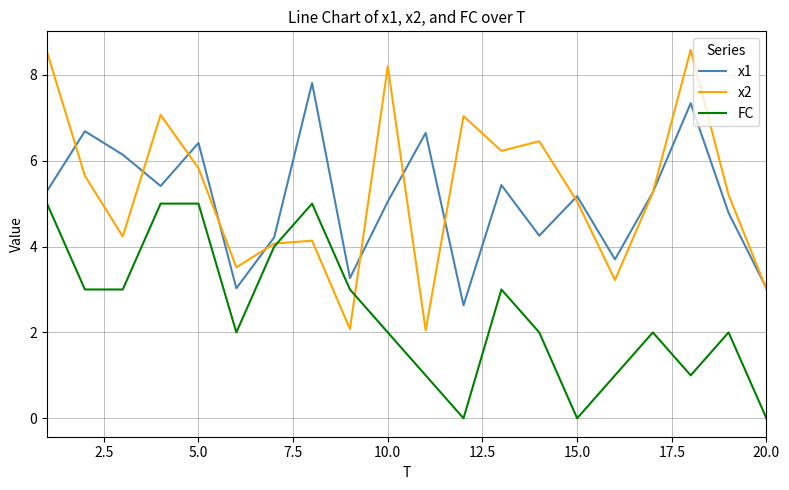

Does the chart display data point markers on the line(s)?

No